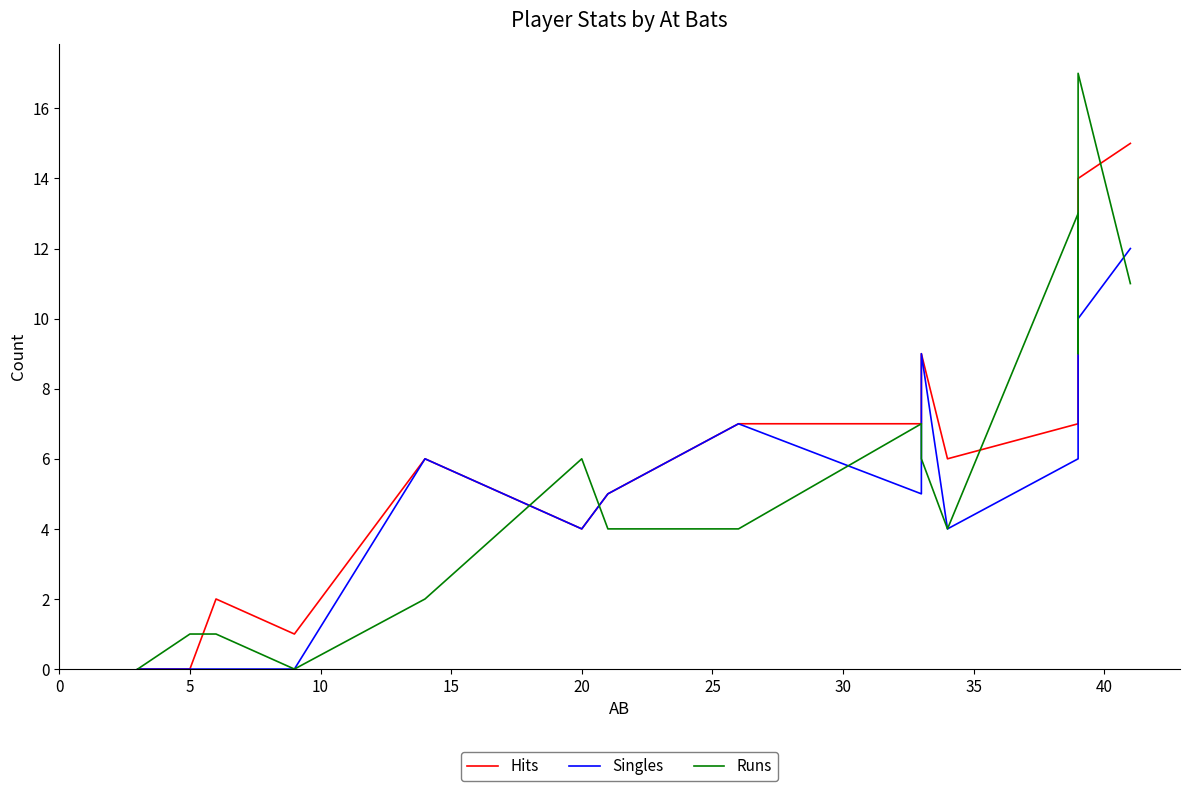

How many interior local peaks does the Hits series have?

3